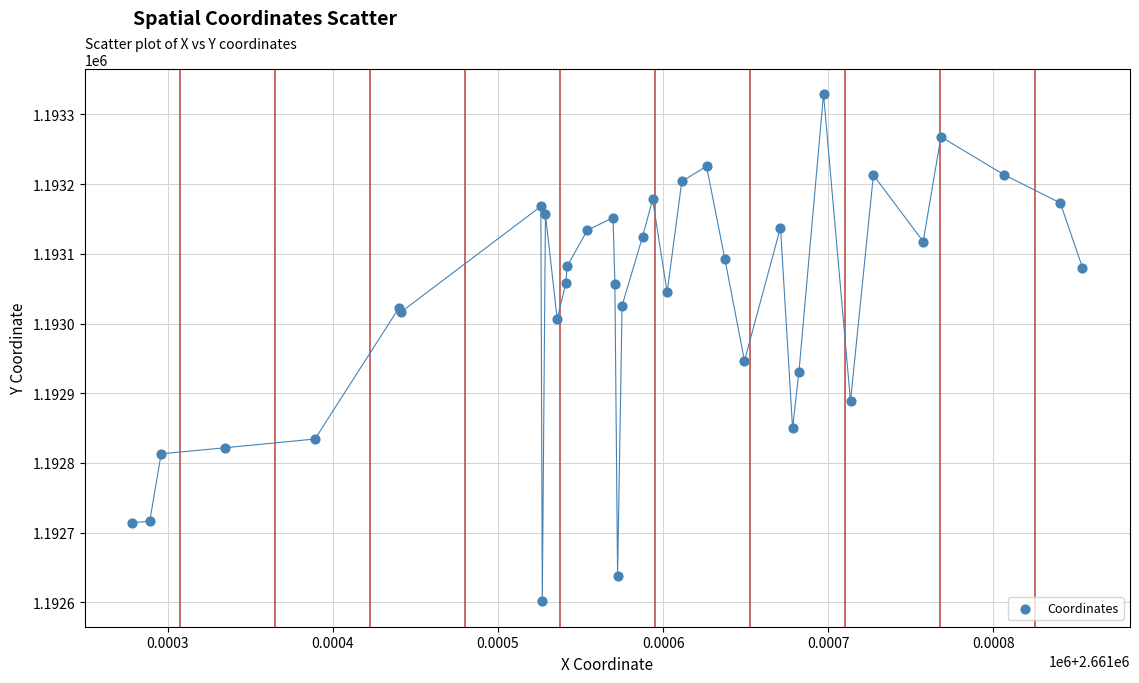

What Y value in the scatter plot is closest to 1192965?

1192946.6